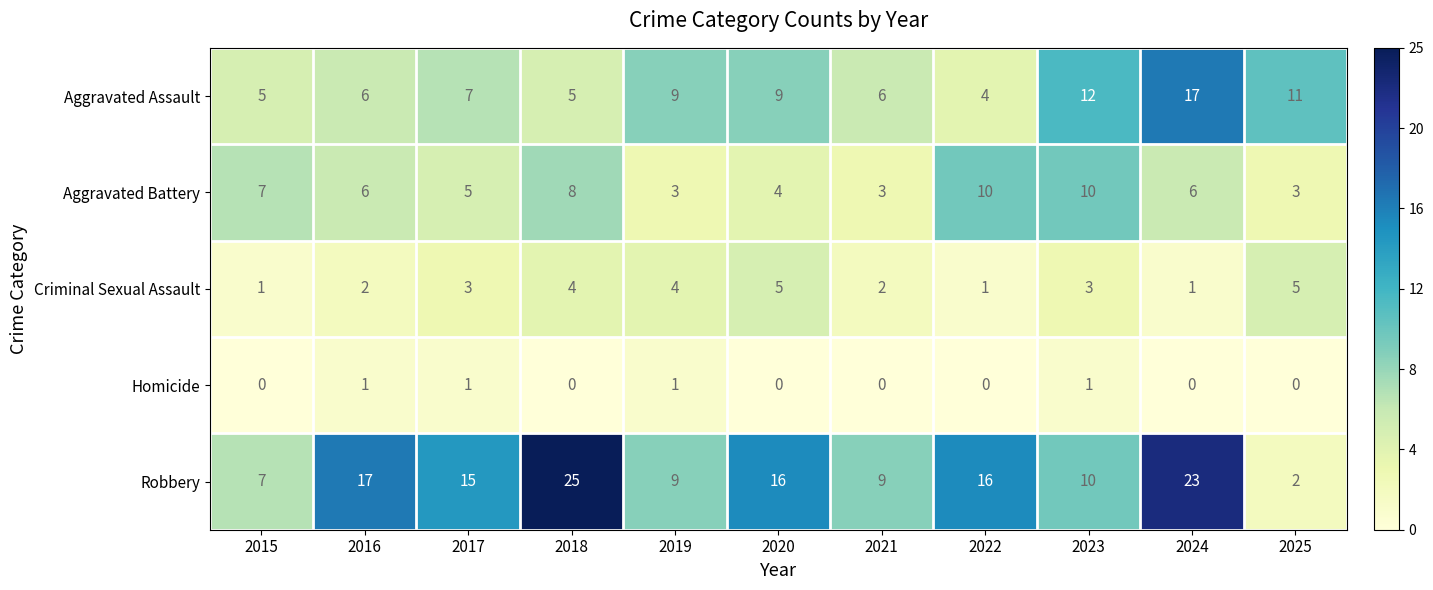

At how many categories does at least one series exceed 4?

11